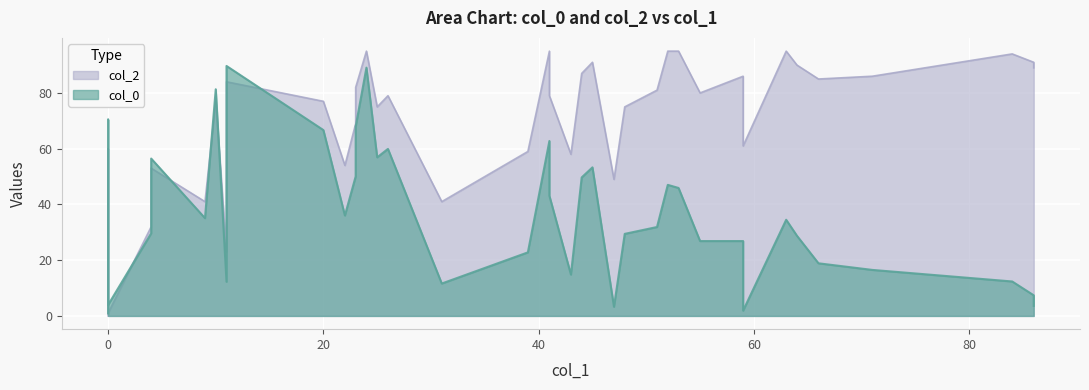

True or false: col_2 and col_0 cross at least once.

True